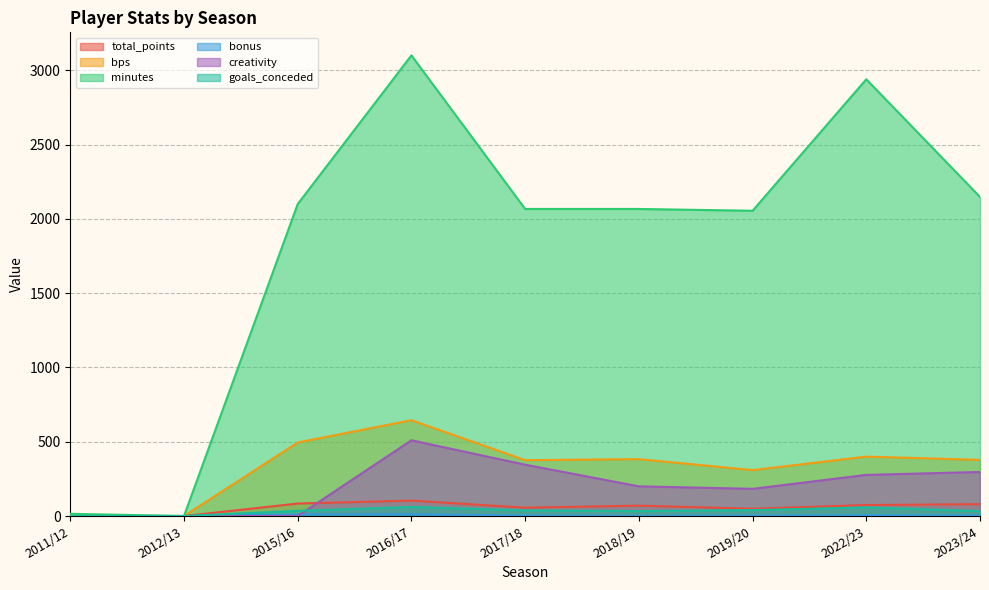

At which category does the chart reach its peak across all series?

2016/17